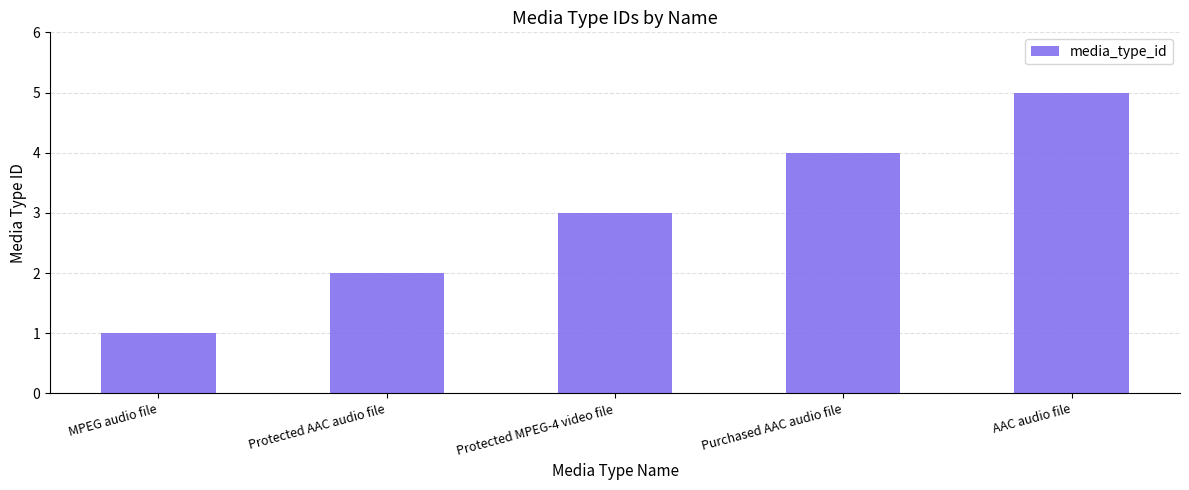

What is the difference between the maximum and minimum values?

4